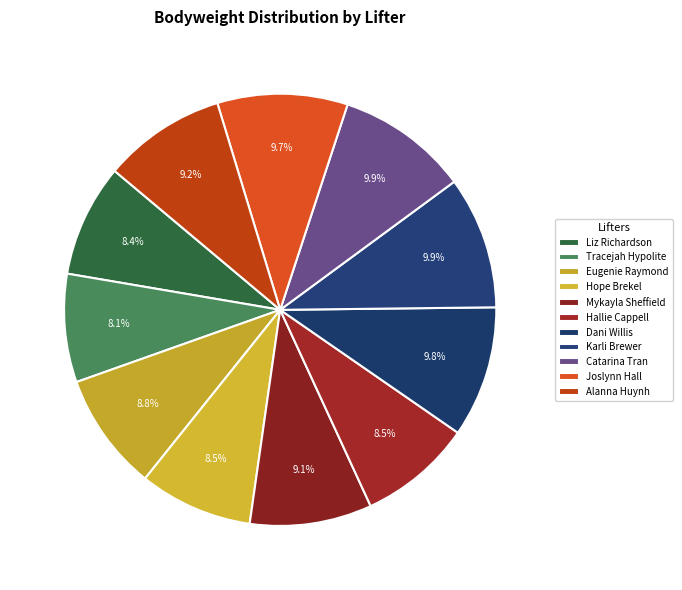

Which slice is the largest?

Karli Brewer